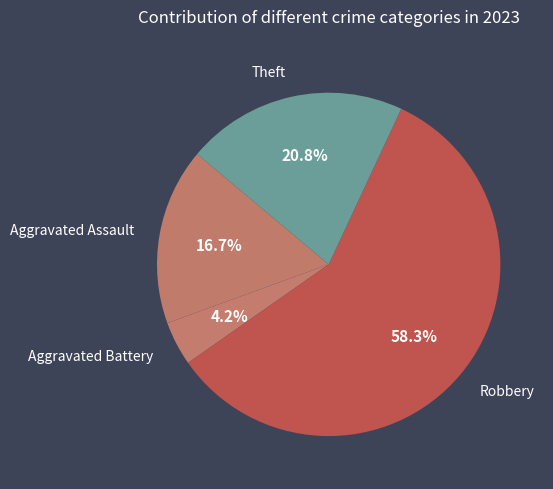

To the nearest percent, what is the difference between the largest and smallest slice percentages?

54%